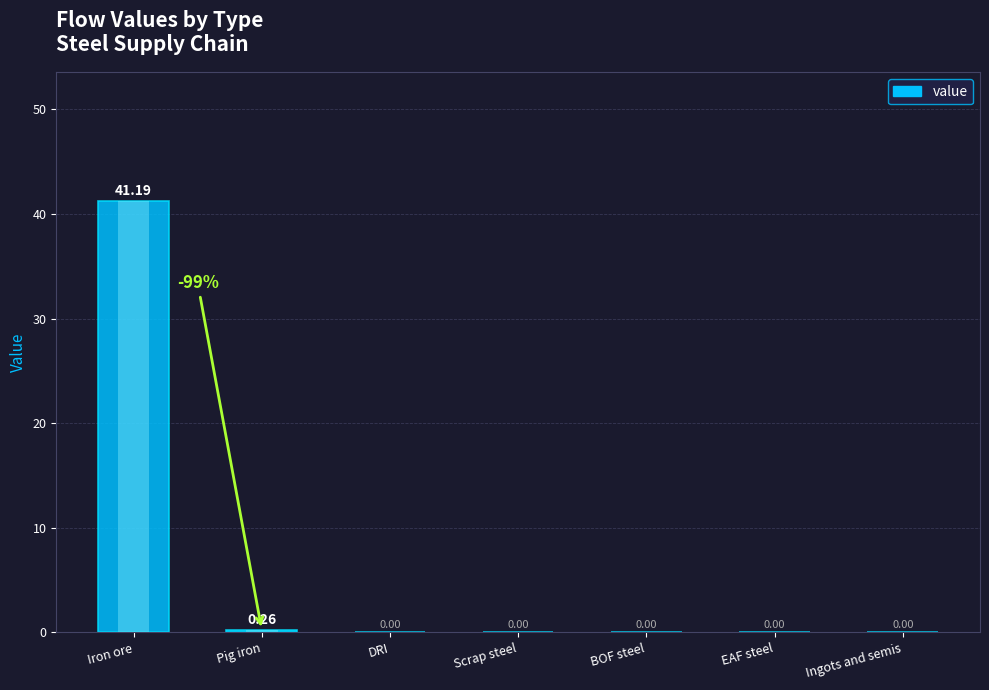

What is the label of the 2nd bar from the right?

EAF steel